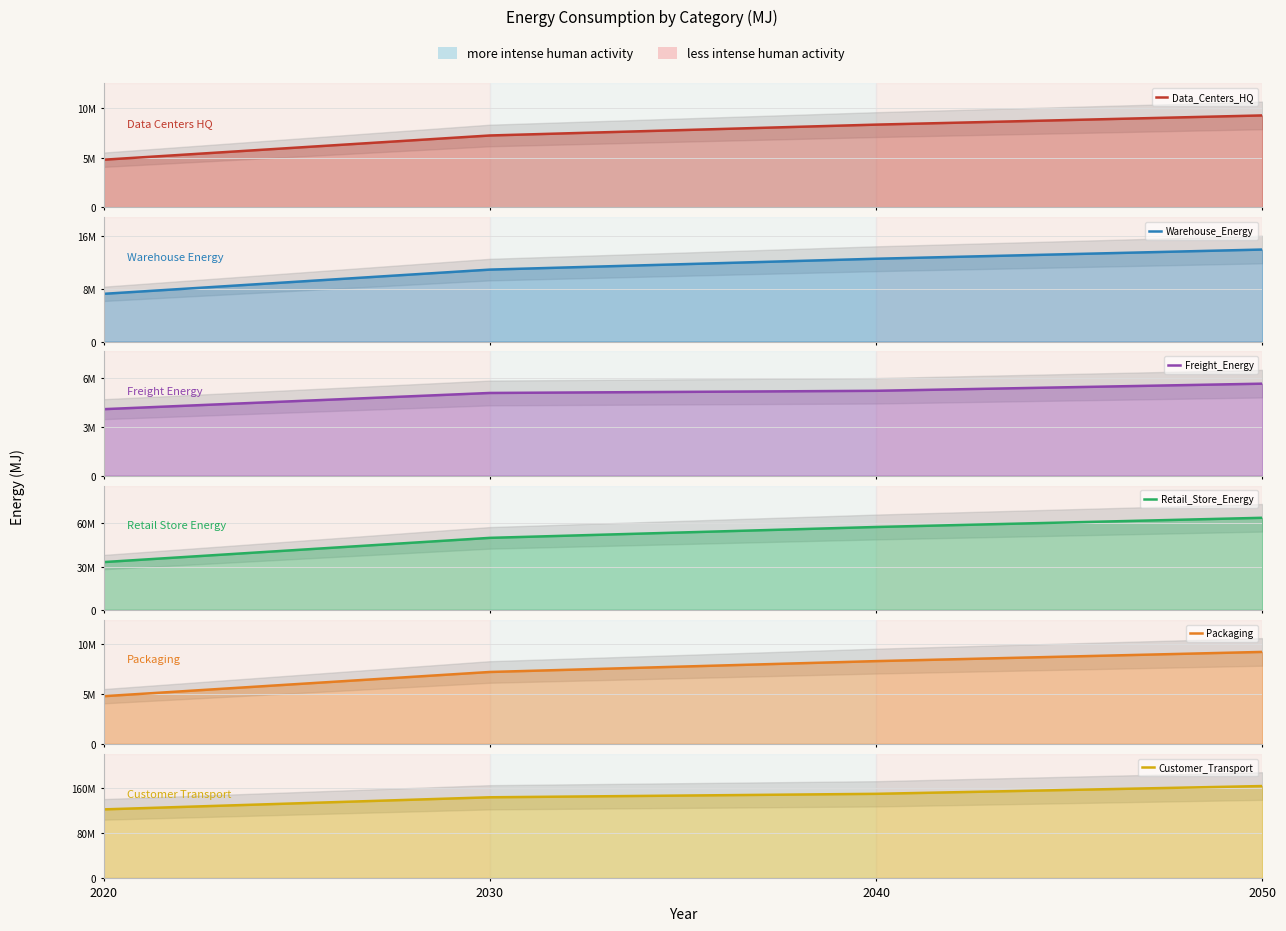

Which series changed the most between 2030 and 2050?

Customer_Transport